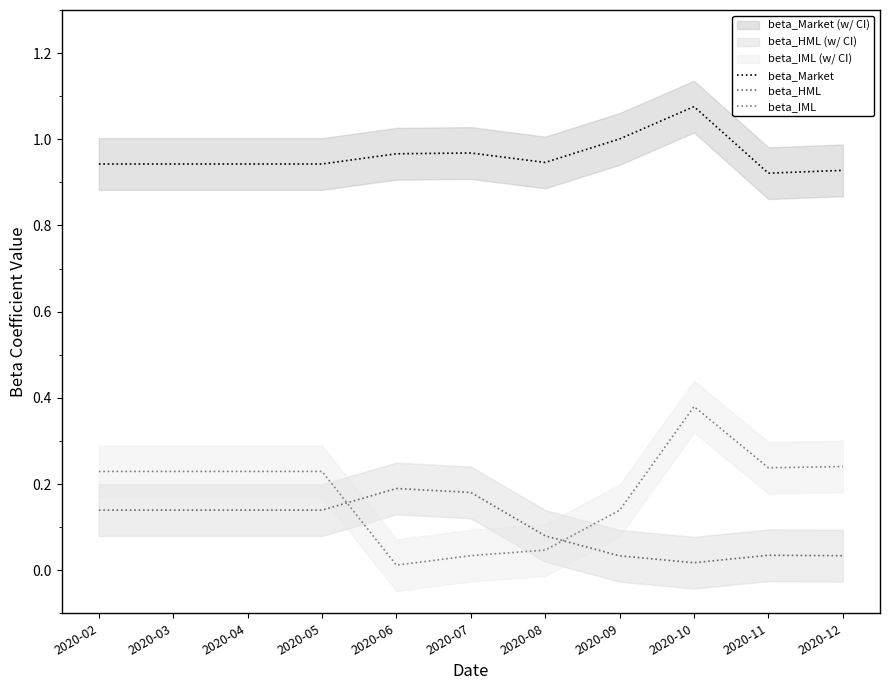

What is the difference between the highest and lowest values at 2020-09?

1.0